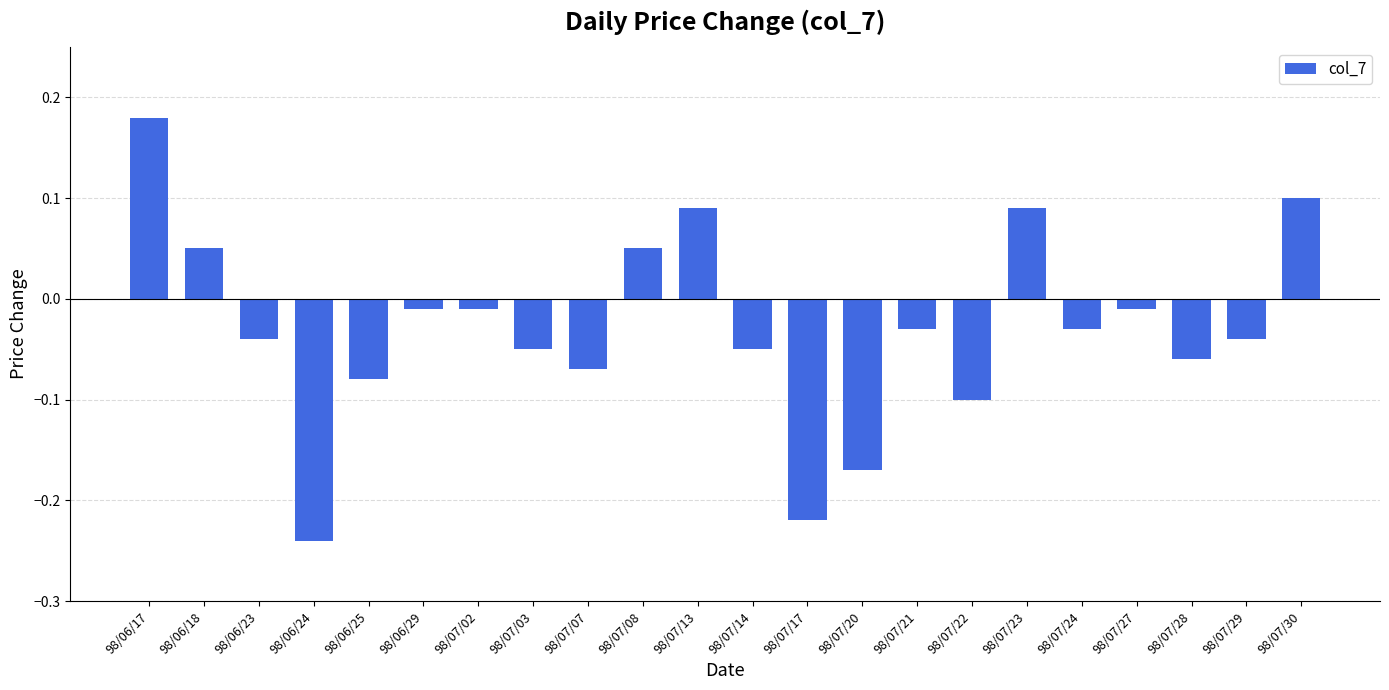

The chart shows a value of -0.0 at 98/07/03. True or false?

False